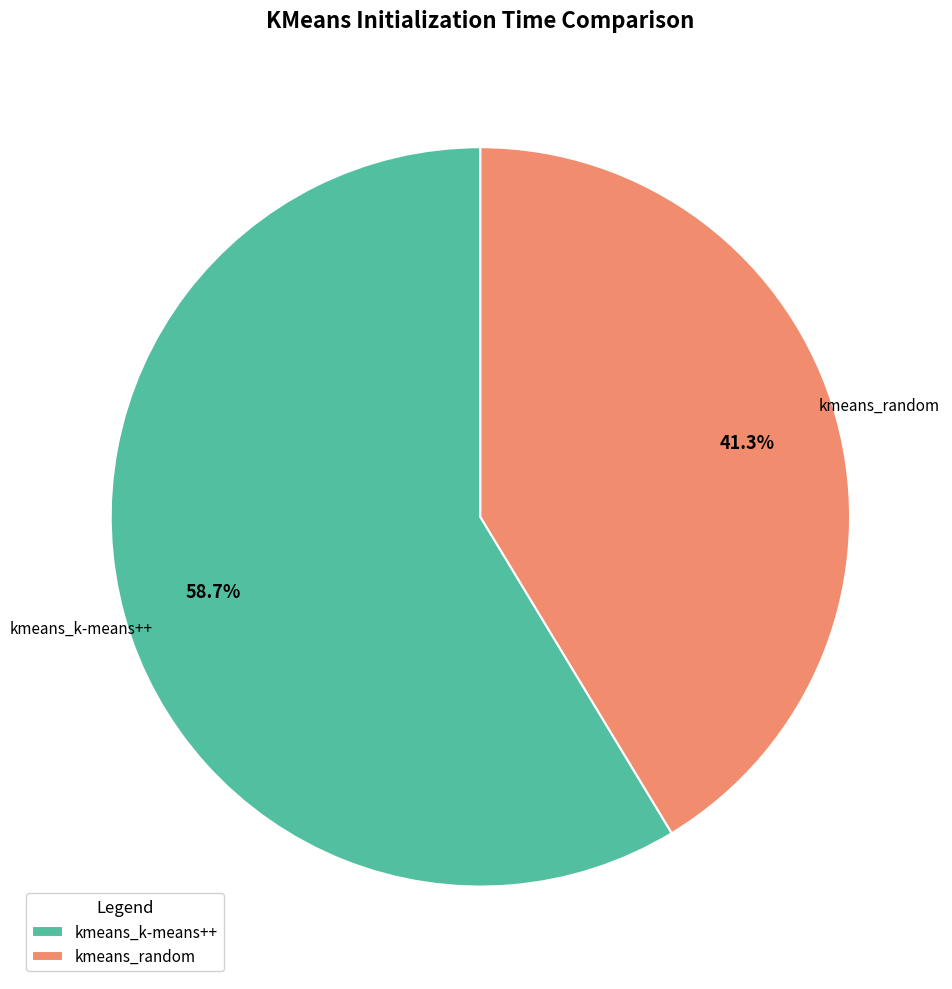

What percentage is NOT represented by kmeans_random?

58.7%